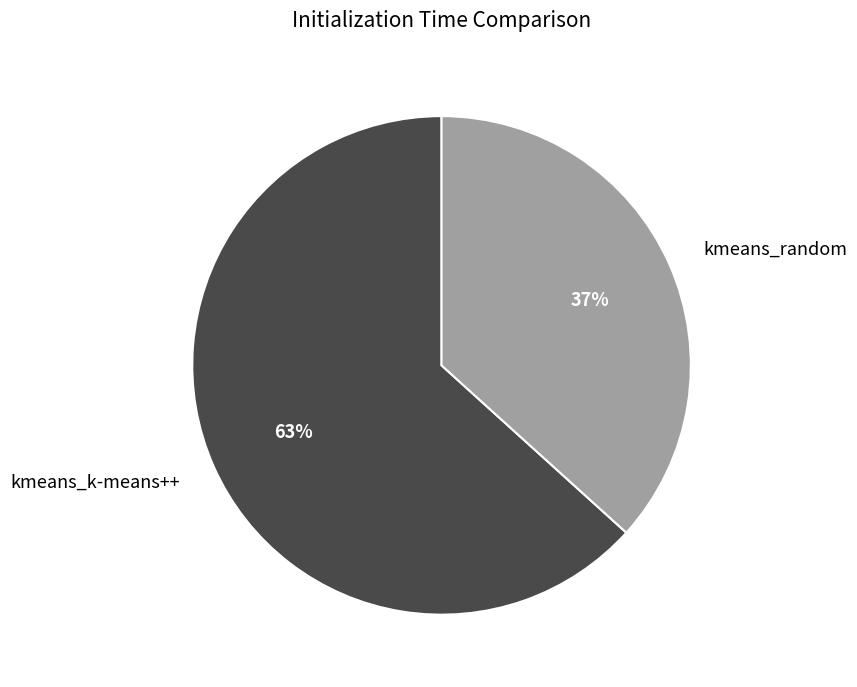

What percentage is the kmeans_k-means++ slice, to the nearest percent?

63%